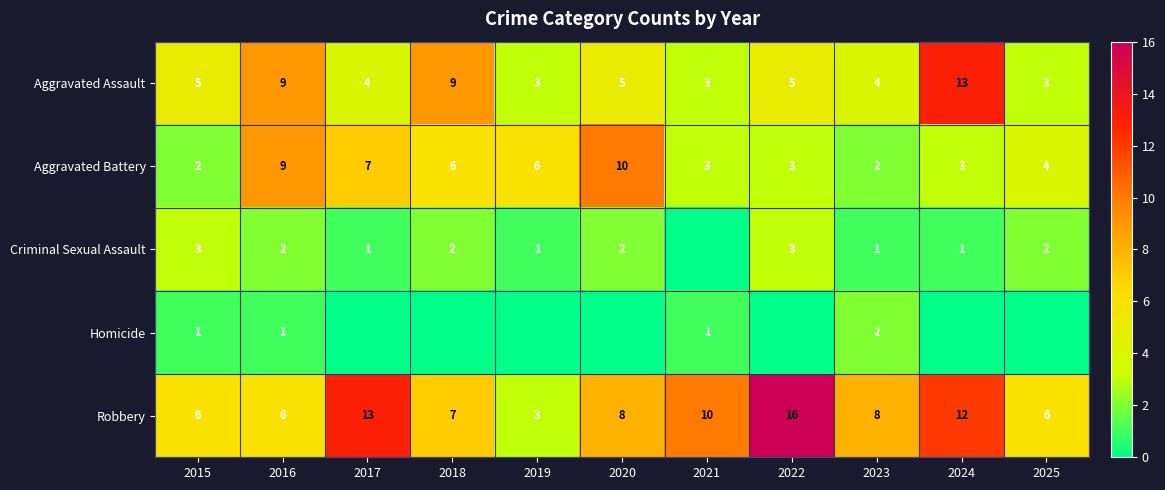

What is the difference between the highest and lowest values at 2022?

16